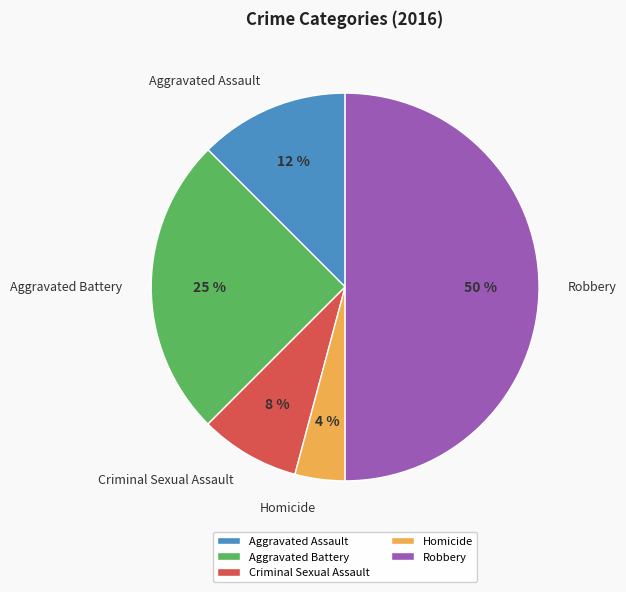

To the nearest percent, what is the difference between the largest and smallest slice percentages?

46%